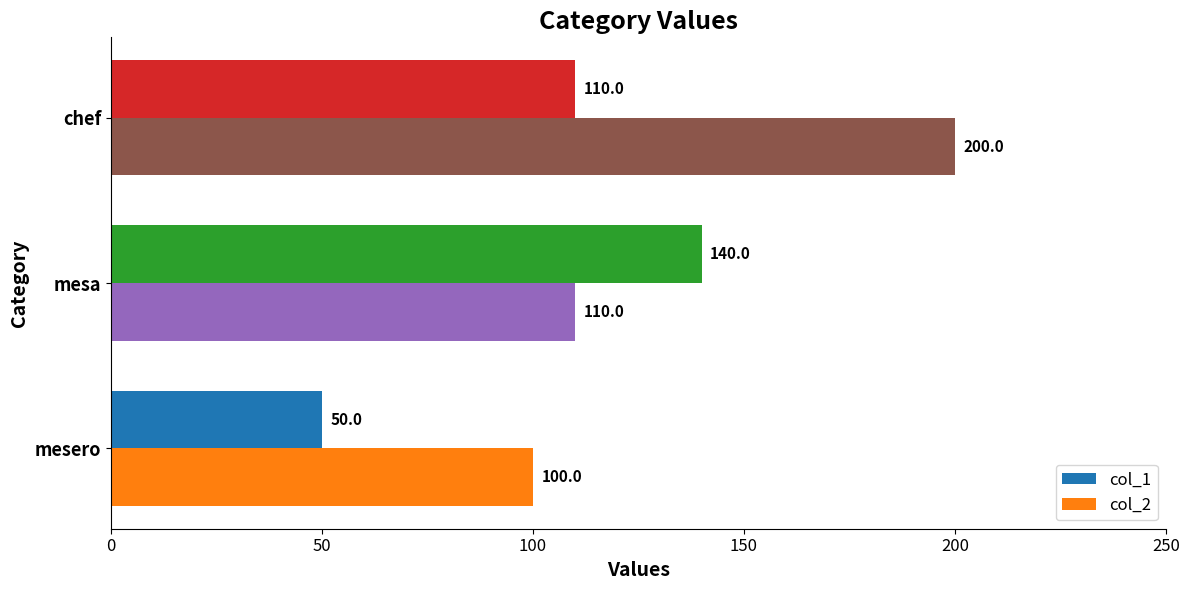

At which category is the sum across all series the highest?

chef